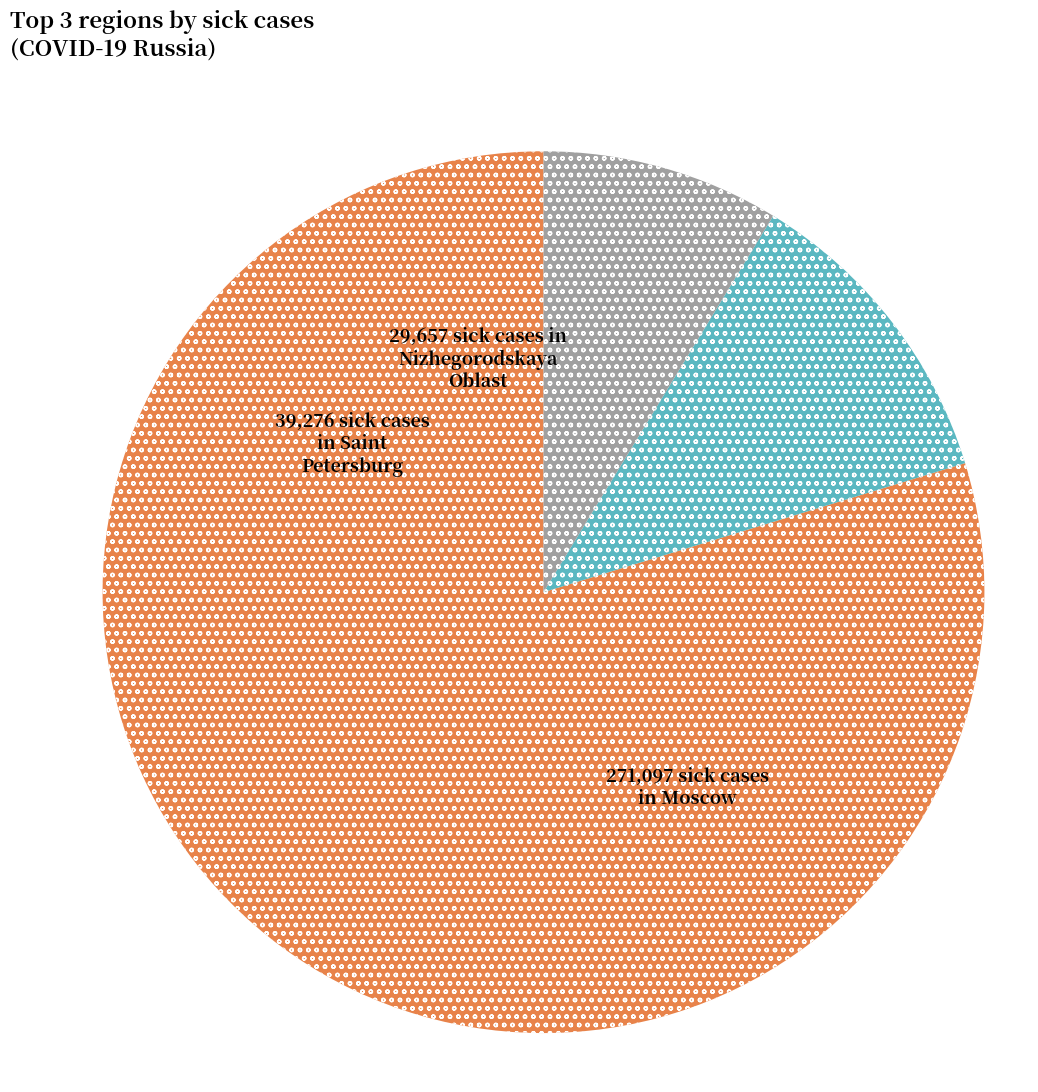

Is there any slice that represents more than half of the pie?

Yes